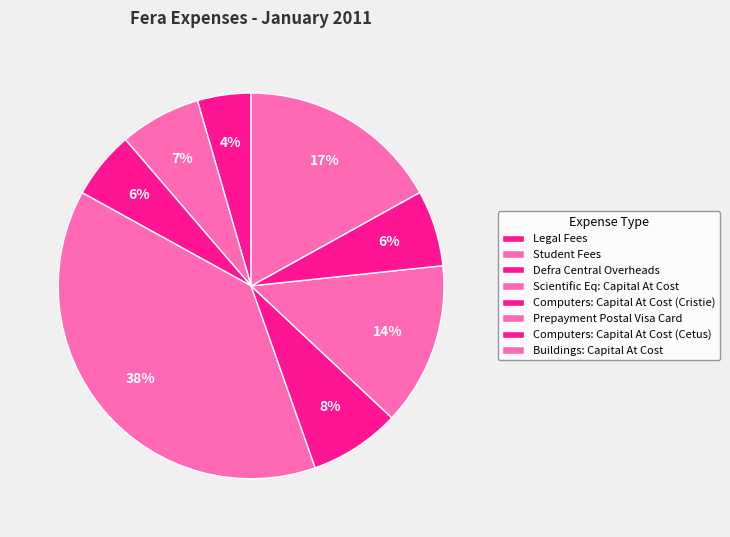

Which category has the biggest portion of the pie?

Scientific Eq: Capital At Cost